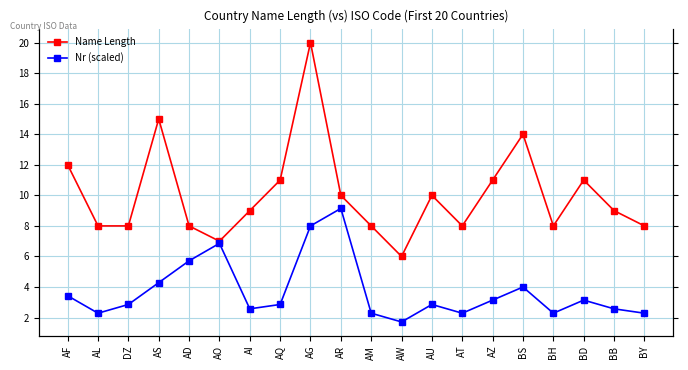

What is the difference between the highest and lowest values at AO?

0.1